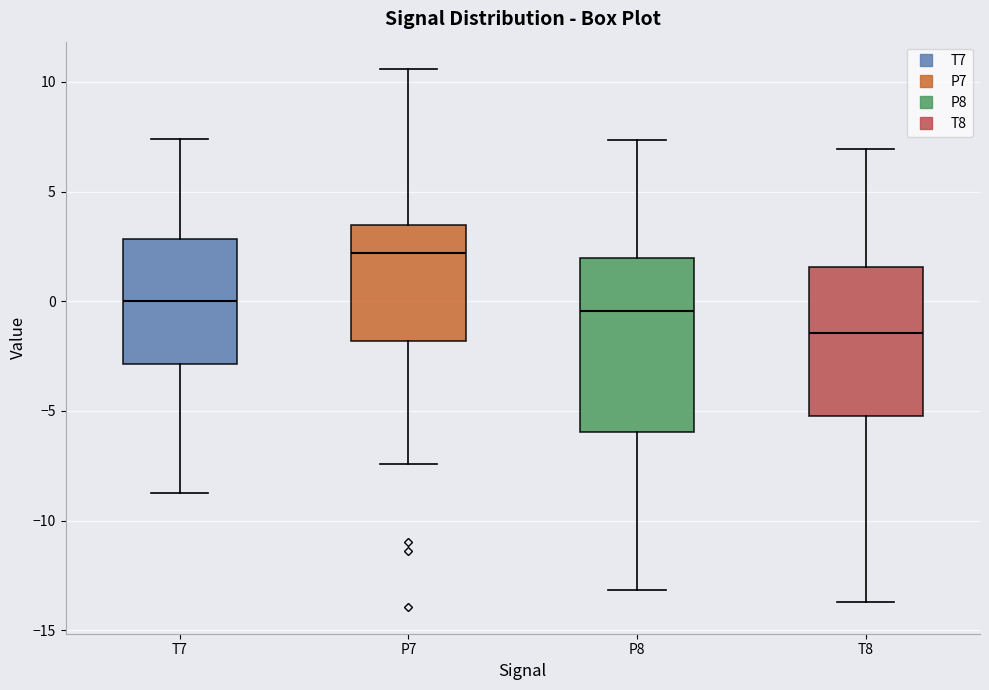

Comparing the boxes themselves (not the whiskers), which one is the tallest?

P8